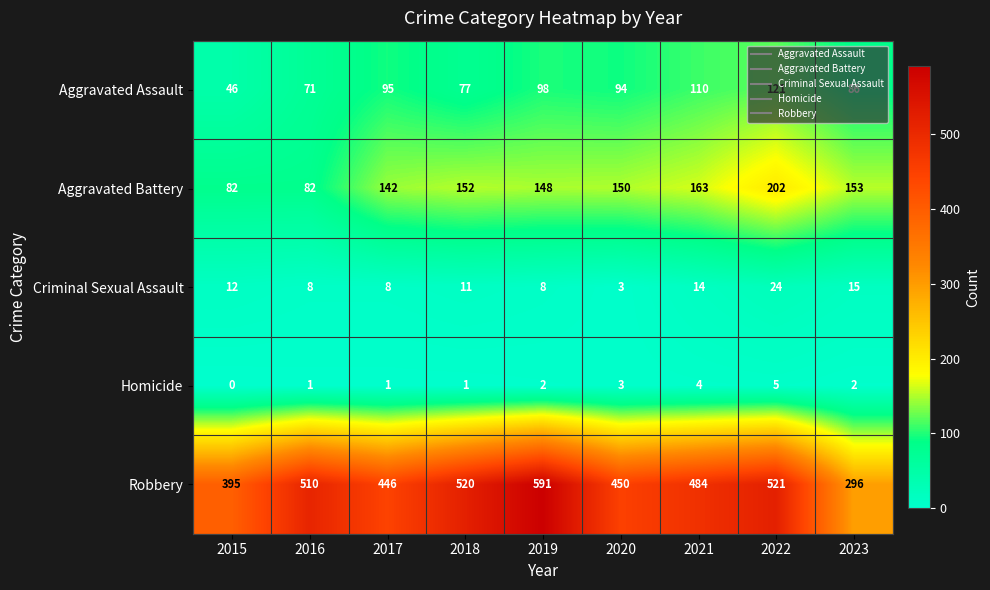

What is the sum of the Aggravated Battery values at 2019 and 2018?

300